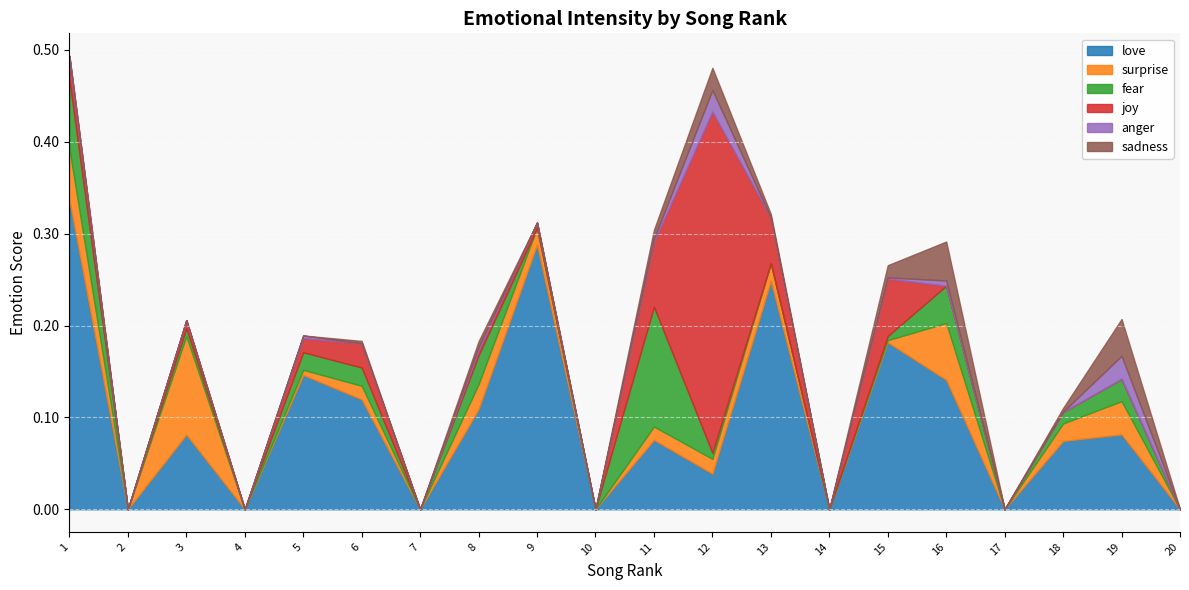

Where is the first local maximum for surprise?

3